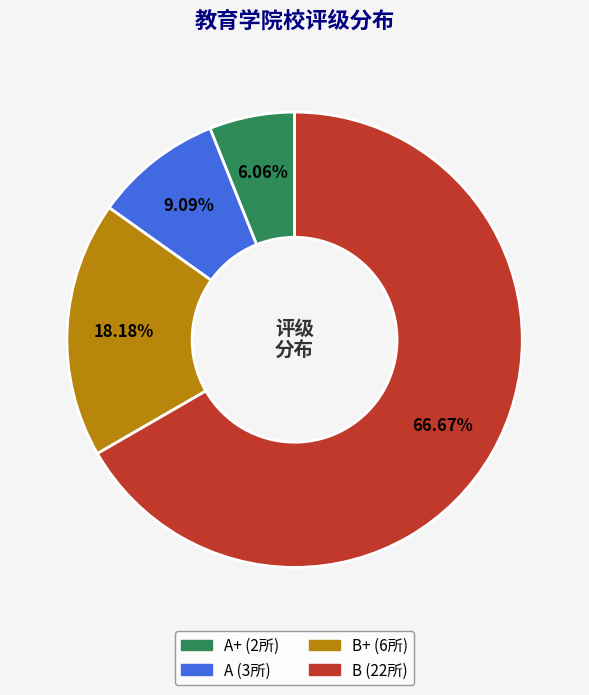

Is there any slice that represents more than half of the pie?

Yes